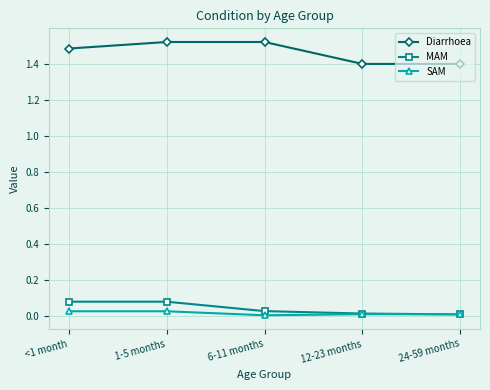

The value of MAM at <1 month is 0.0. True or false?

False